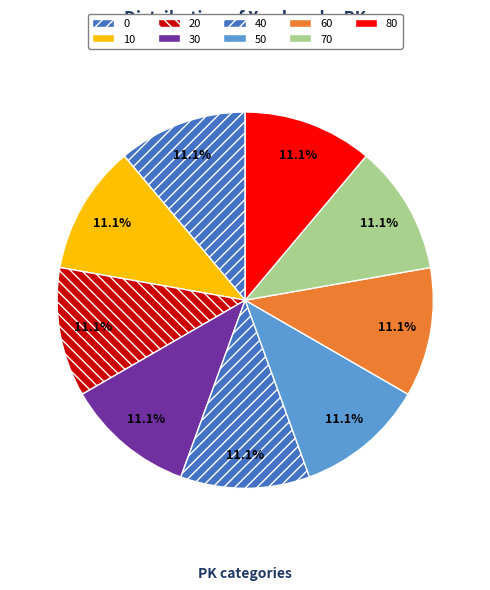

What percentage is the 60 slice, to the nearest percent?

11%